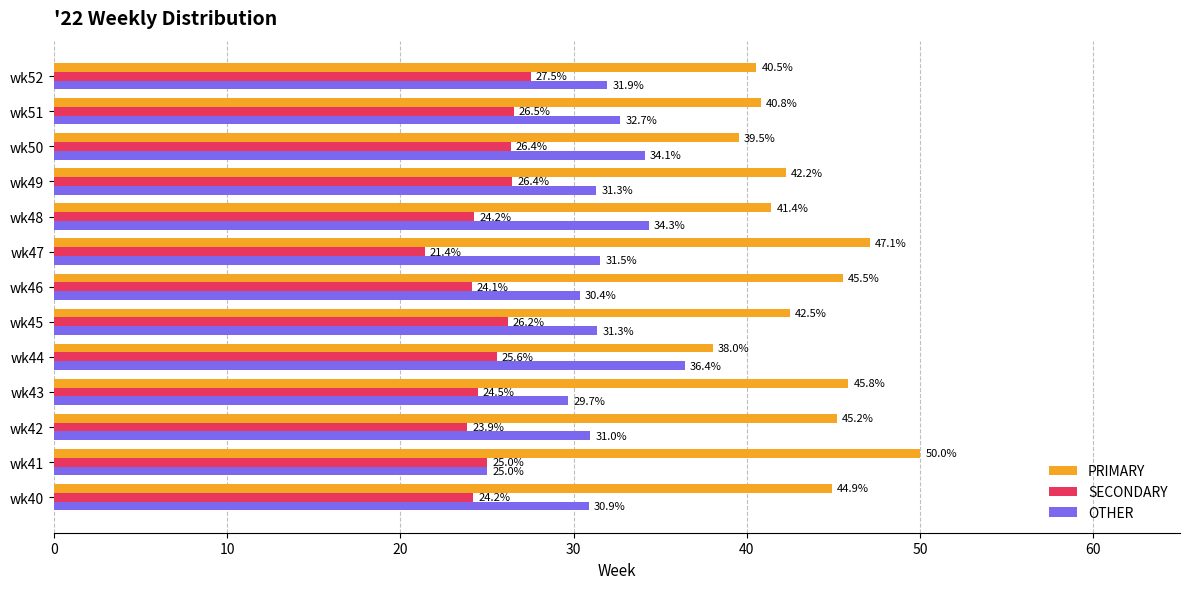

Rank the series by their maximum value, from highest to lowest.

PRIMARY, OTHER, SECONDARY